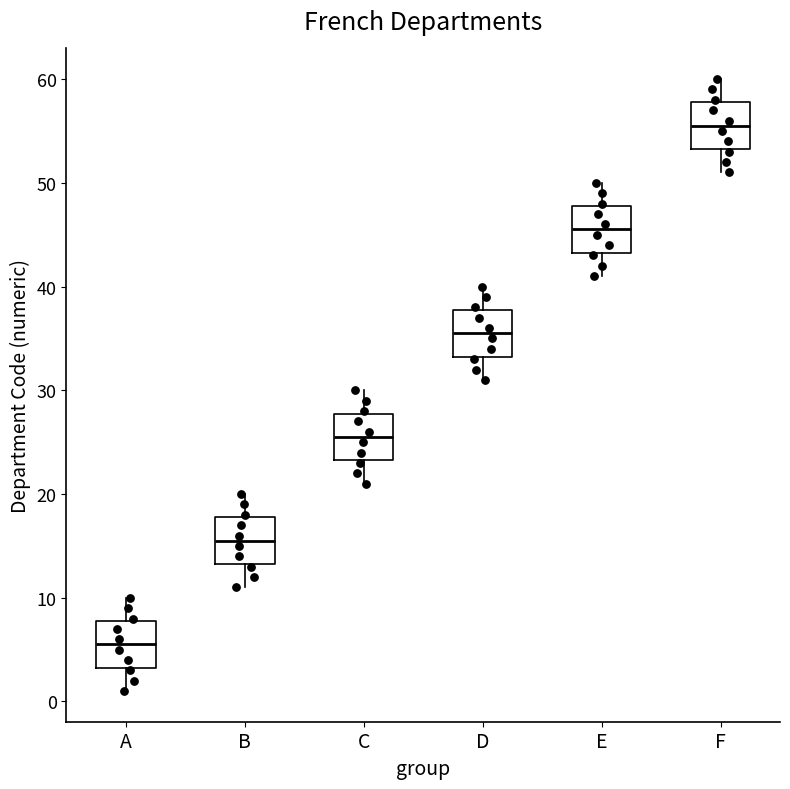

Reading left to right, transcribe this box plot: for each box, give where its median line is, the range the box spans, and where its two whiskers end, as read against the y-axis. The values are not printed on the chart, so give them approximately, as read against the axis.

A: median 6, box 3 to 8, whiskers 1 to 10
B: median 16, box 13 to 18, whiskers 11 to 20
C: median 26, box 23 to 28, whiskers 21 to 30
D: median 36, box 33 to 38, whiskers 31 to 40
E: median 46, box 43 to 48, whiskers 41 to 50
F: median 56, box 53 to 58, whiskers 51 to 60